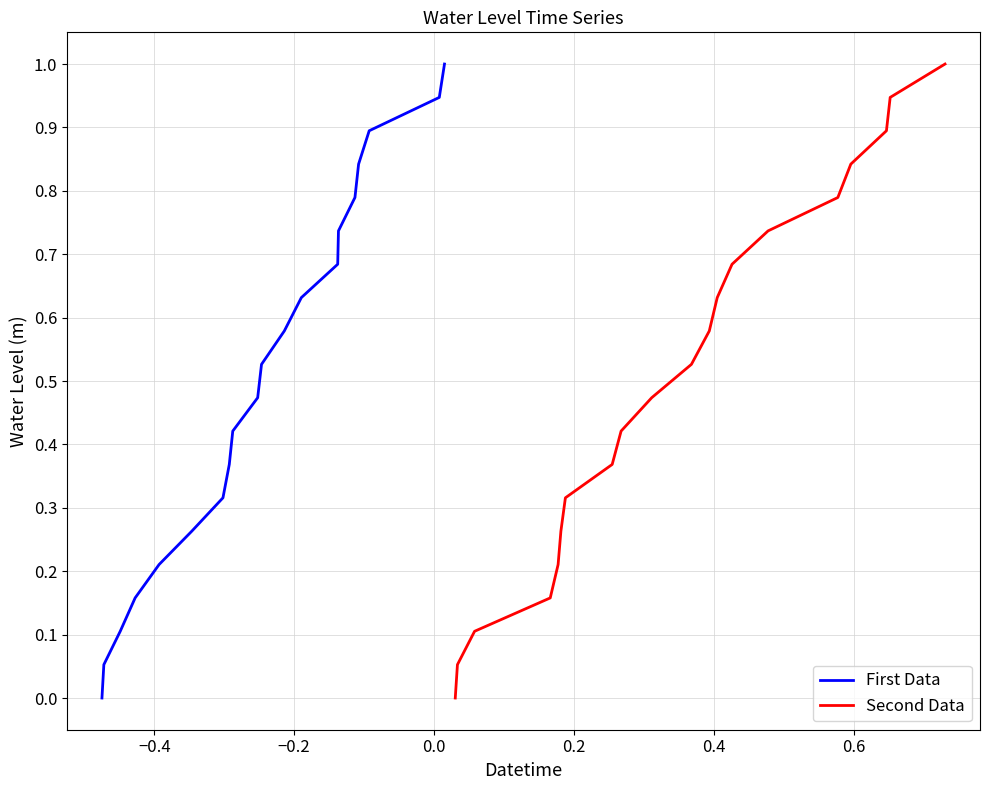

What is the highest value of the Second Data series?

1.0